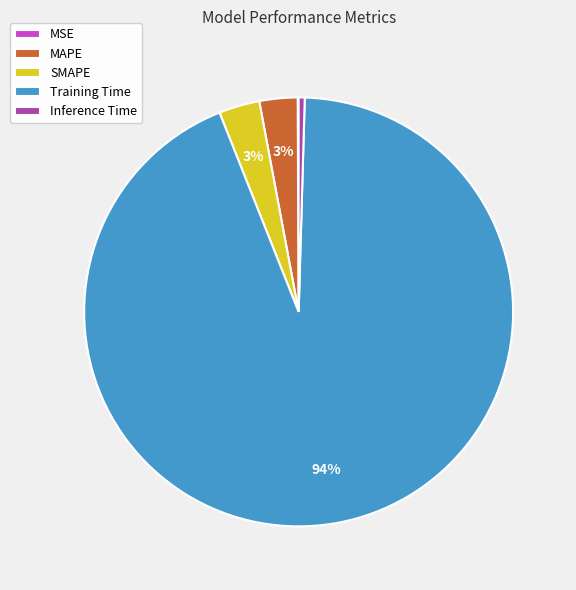

Does Training Time represent more than half of the total?

Yes